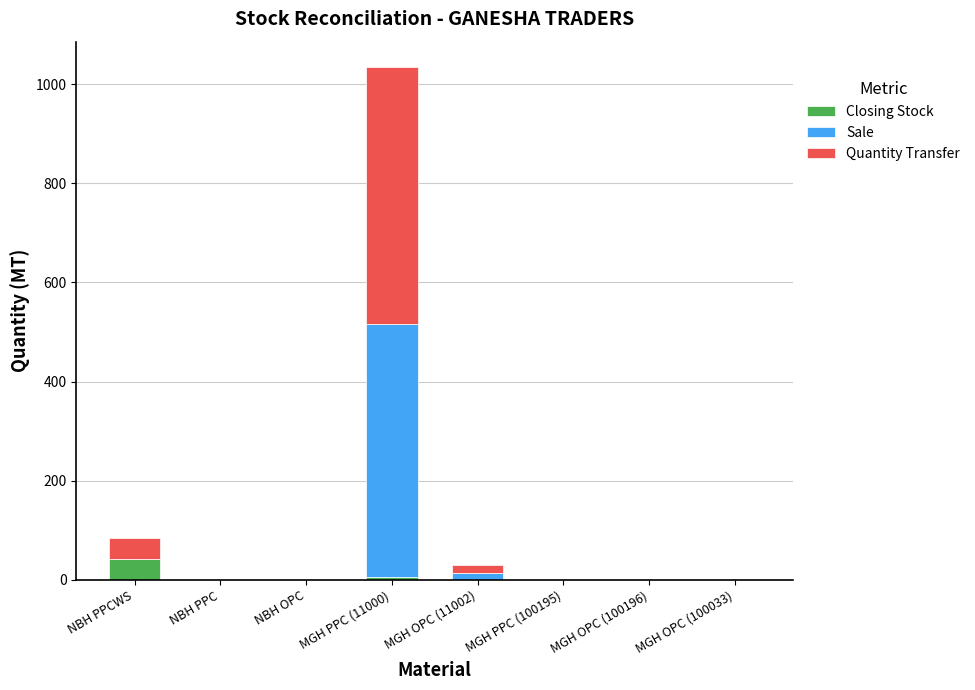

True or false: Closing Stock has a value of 42.5 at NBH PPCWS.

True